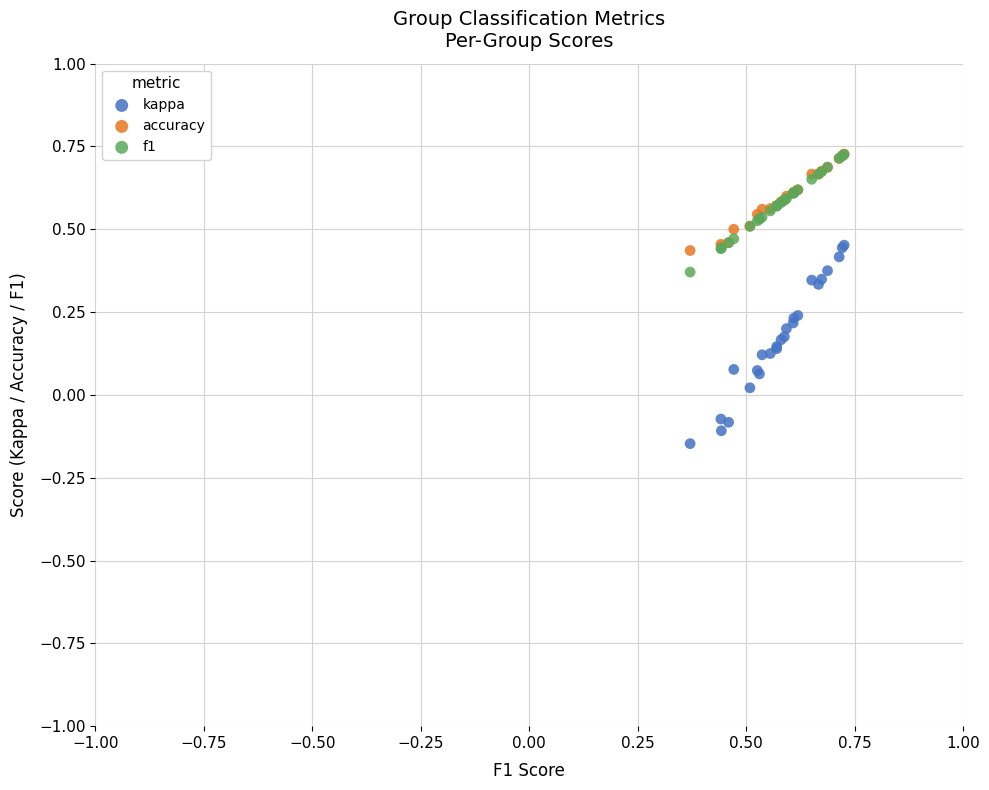

What are all the series names shown in the legend?

kappa, accuracy, f1